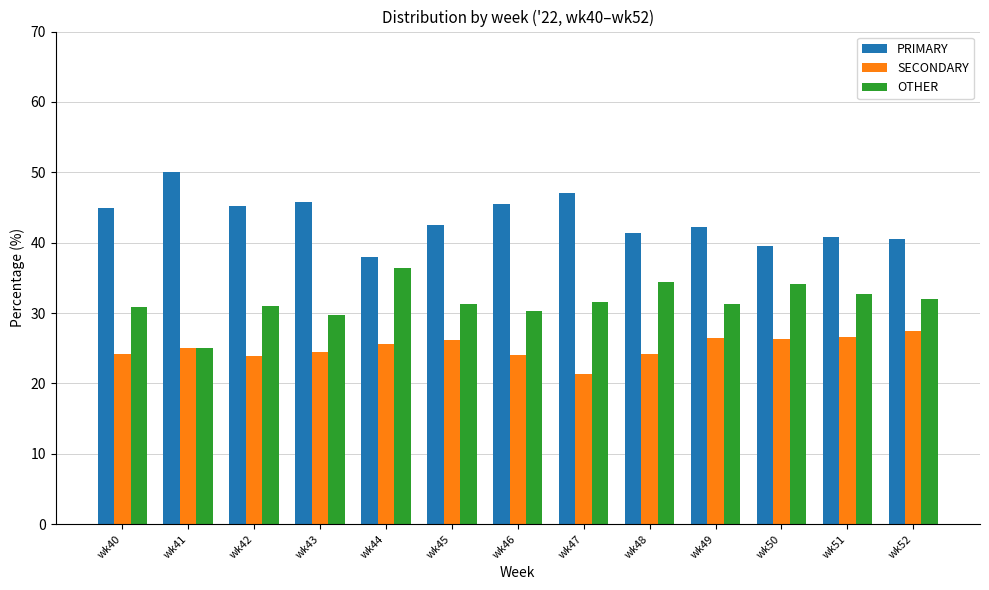

Where does the PRIMARY series first go above 42?

wk40